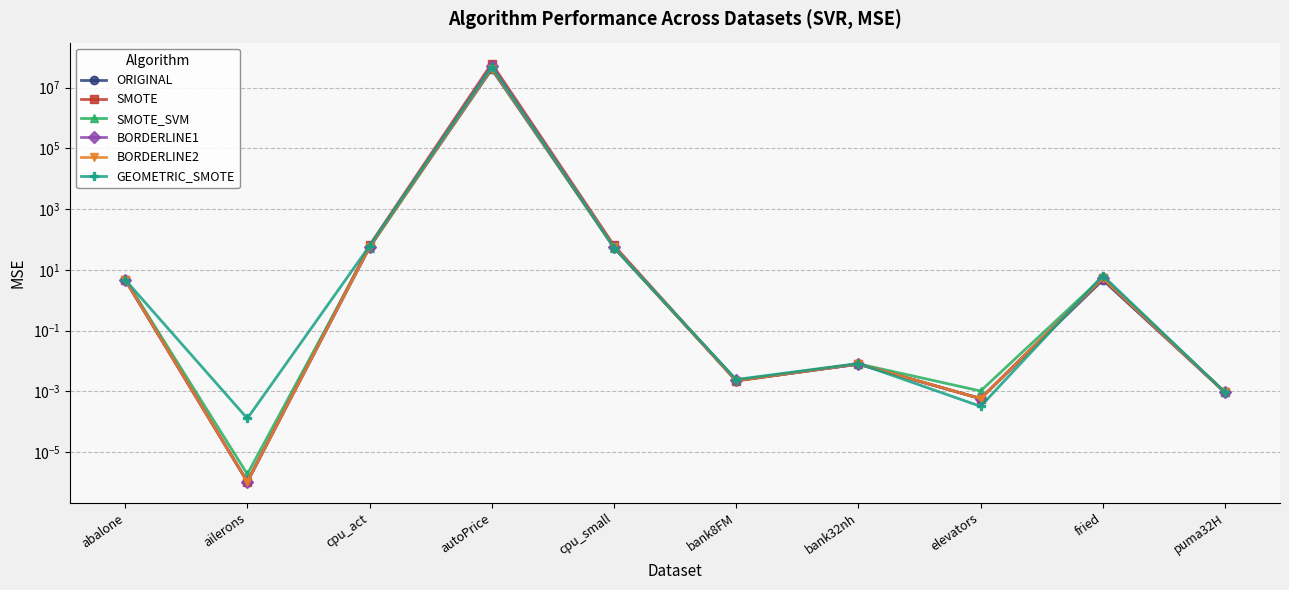

What is the sum of all GEOMETRIC_SMOTE values?

48280993.8